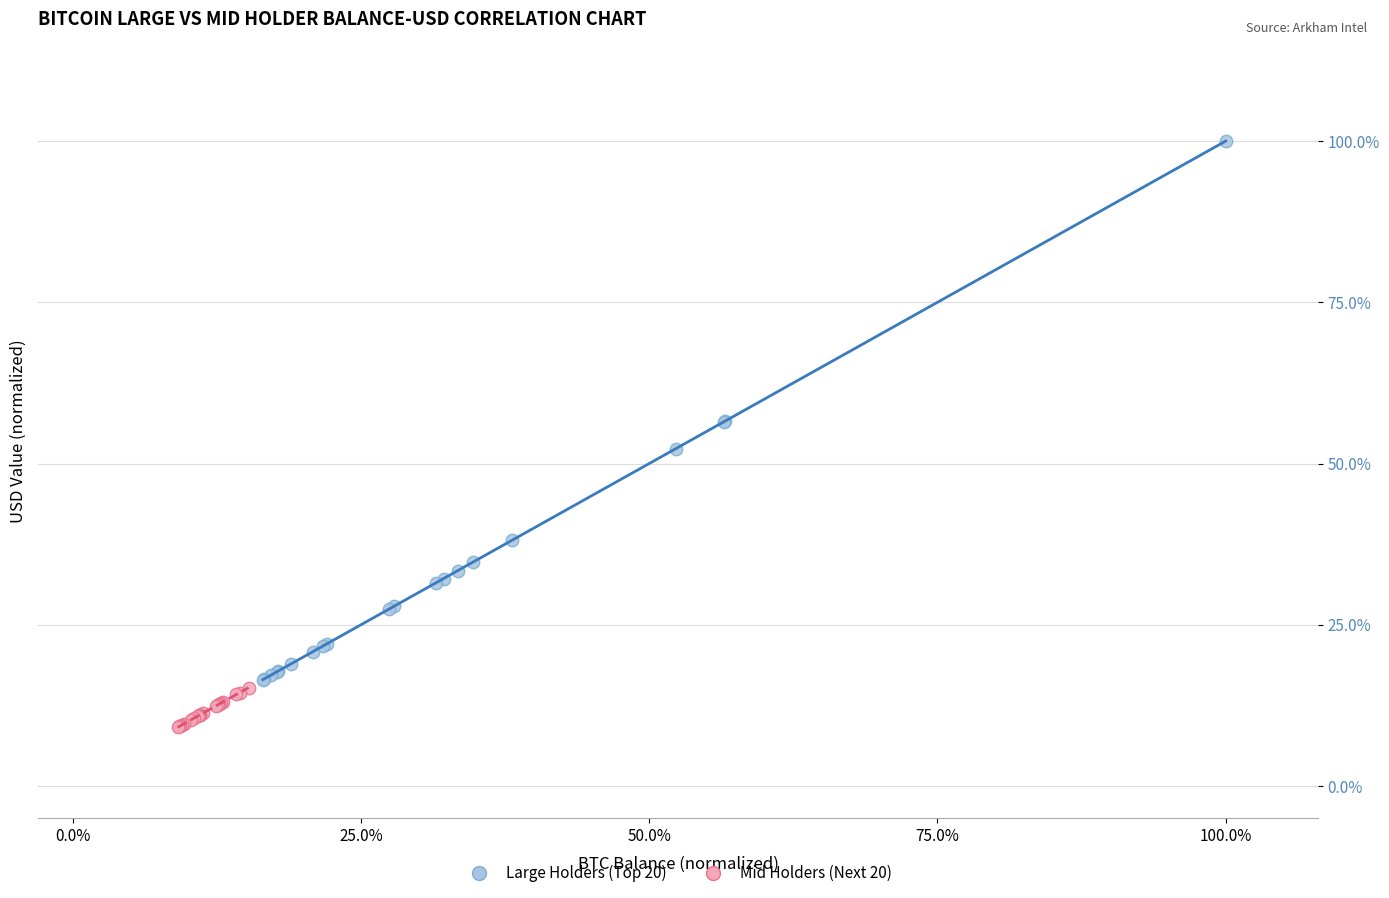

Which series reaches the maximum Y coordinate?

Large Holders (Top 20)